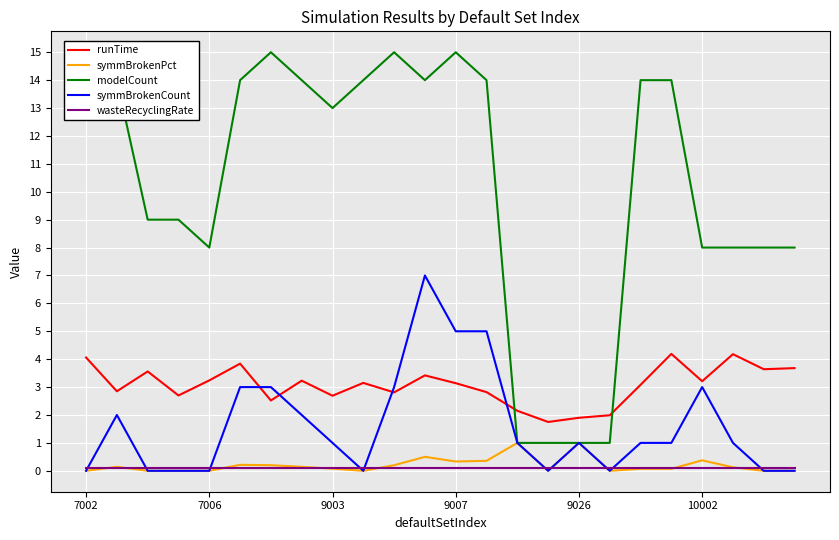

True or false: wasteRecyclingRate and runTime cross at least once.

False